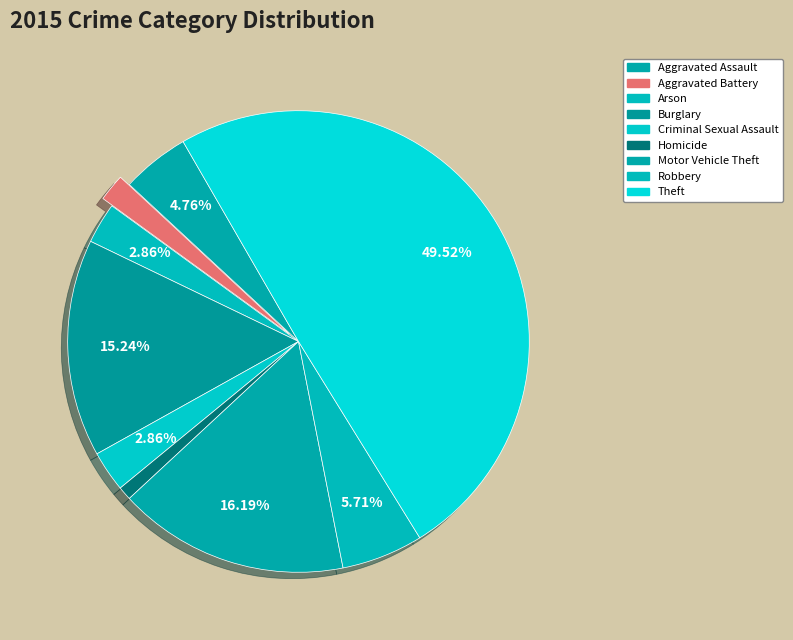

Which category has the biggest portion of the pie?

Theft